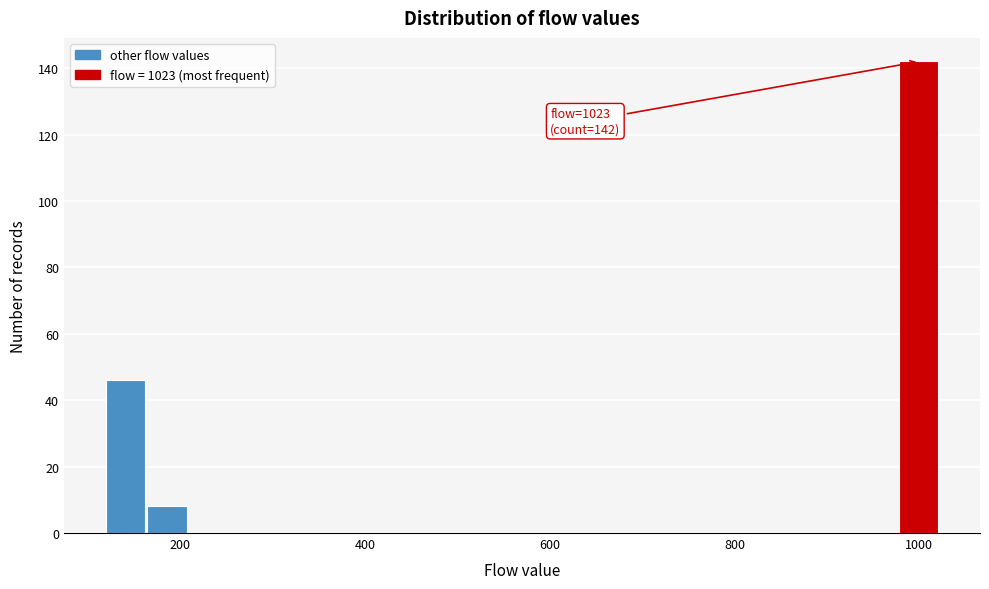

Around what value on the x-axis is the tallest bar? Give the approximate position of its centre, as read against the axis.

1000